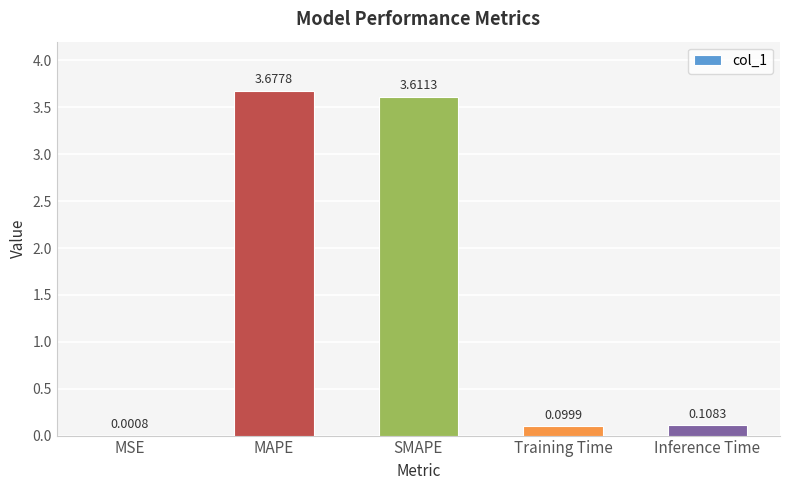

True or false: the data shows 3.6 at SMAPE.

True